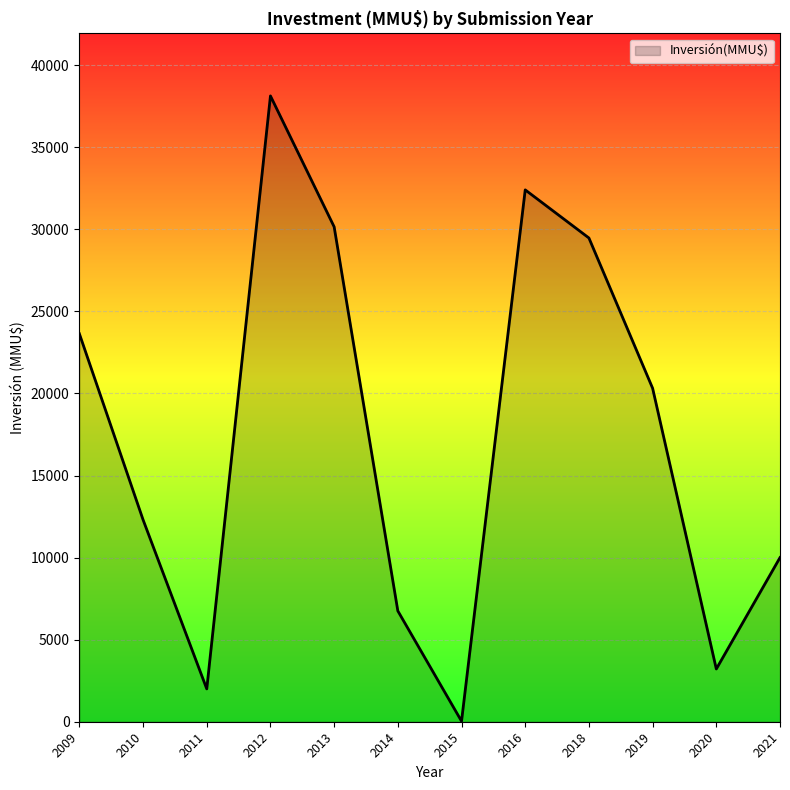

The value at 2014 is 11815. True or false?

False